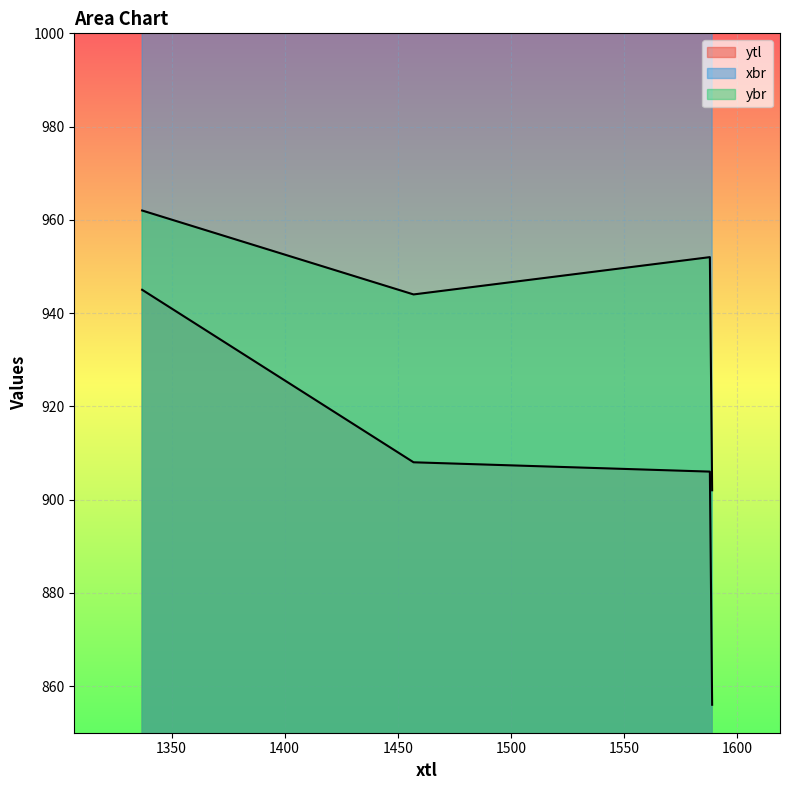

Where is the first local maximum for ybr?

1588